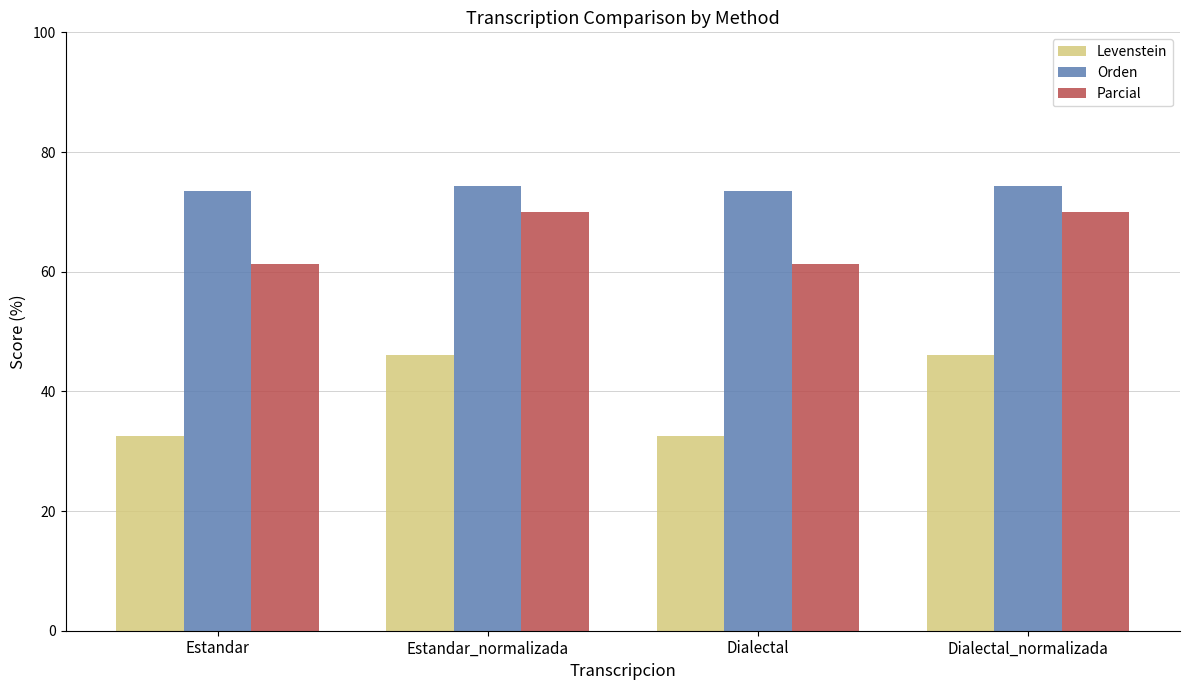

True or false: Parcial has a value of 70.0 at Dialectal_normalizada.

True